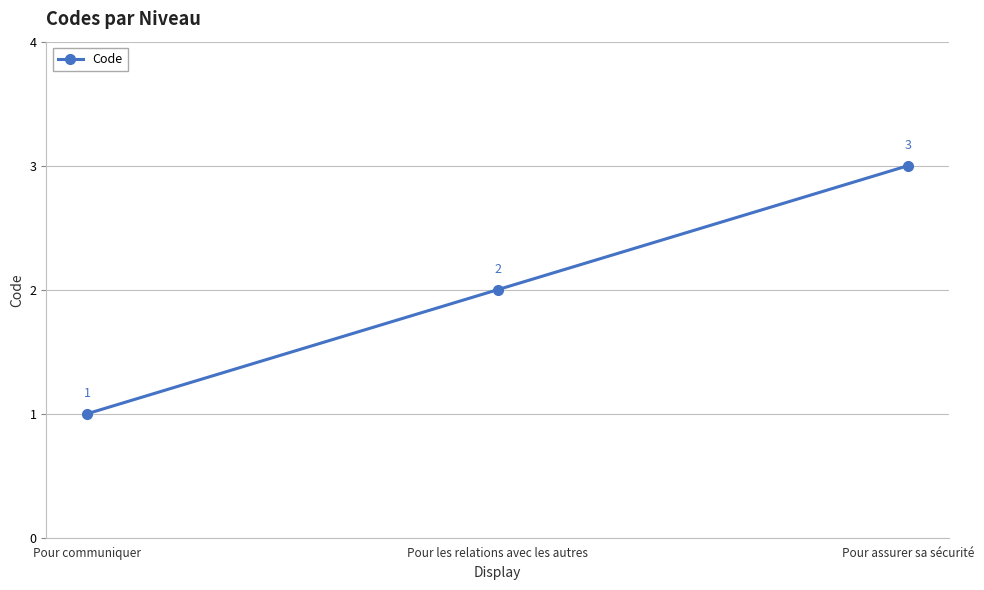

What is the sum of all values?

6